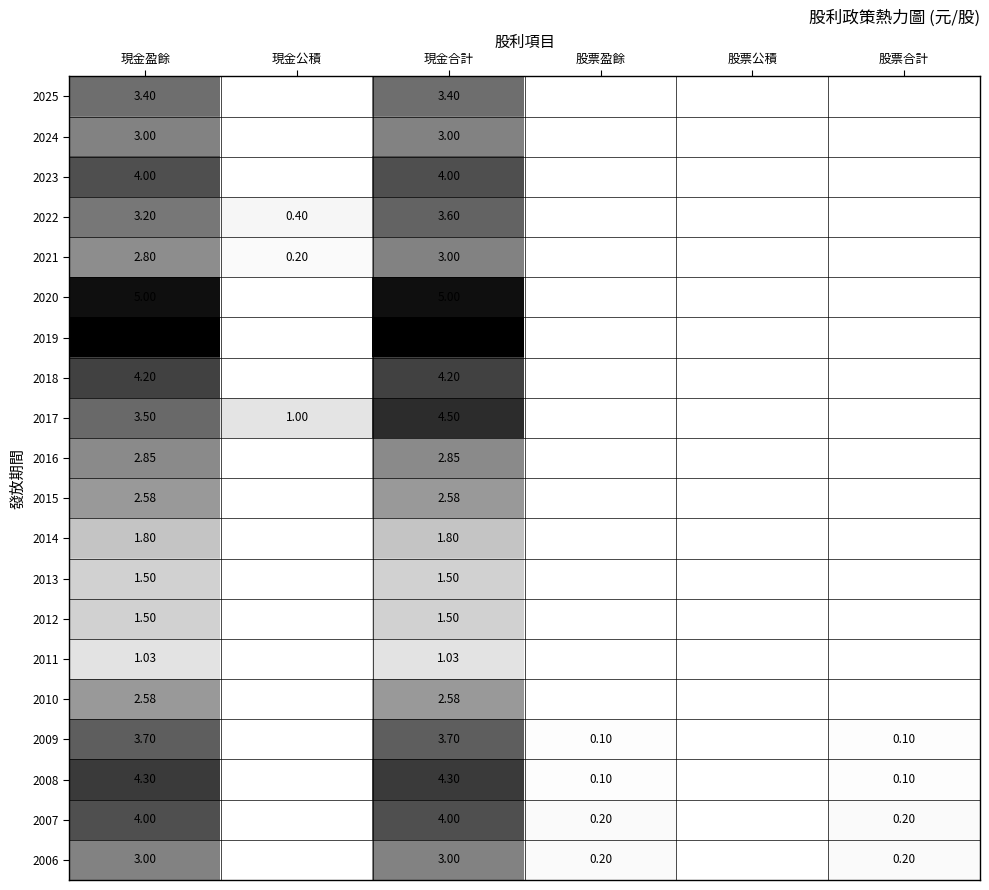

Between 現金合計 and 股票公積, which is larger?

現金合計